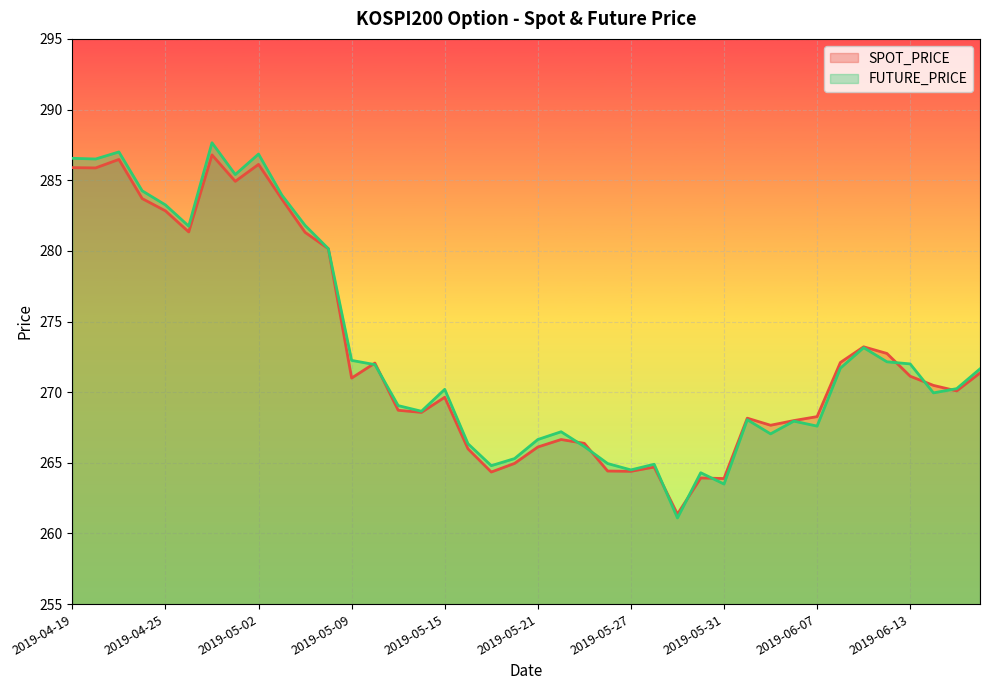

Rank the categories by SPOT_PRICE value from highest to lowest.

2019-04-29, 2019-04-23, 2019-05-02, 2019-04-19, 2019-04-22, 2019-04-30, 2019-04-24, 2019-05-03, 2019-04-25, 2019-04-26, 2019-05-07, 2019-05-08, 2019-06-11, 2019-06-12, 2019-06-10, 2019-05-10, 2019-06-18, 2019-06-13, 2019-05-09, 2019-06-14, 2019-06-17, 2019-05-15, 2019-05-13, 2019-05-14, 2019-06-07, 2019-06-03, 2019-06-05, 2019-06-04, 2019-05-22, 2019-05-23, 2019-05-21, 2019-05-16, 2019-05-20, 2019-05-28, 2019-05-24, 2019-05-27, 2019-05-17, 2019-05-30, 2019-05-31, 2019-05-29